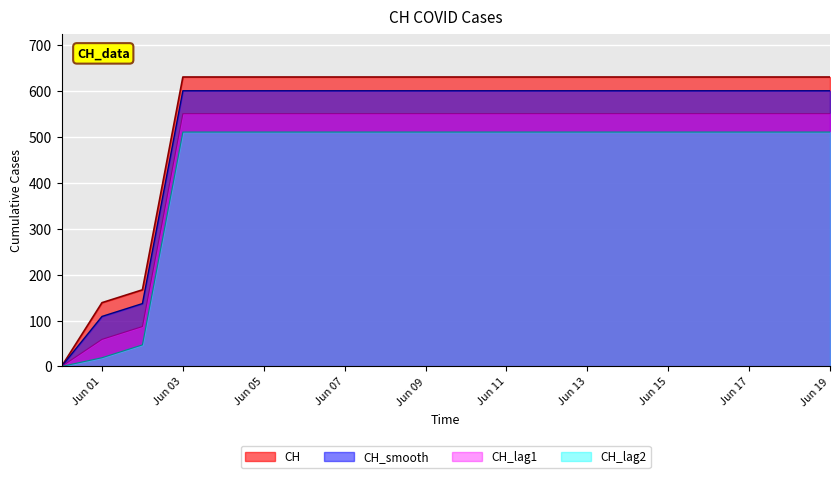

What is the maximum value shown in the chart?

631